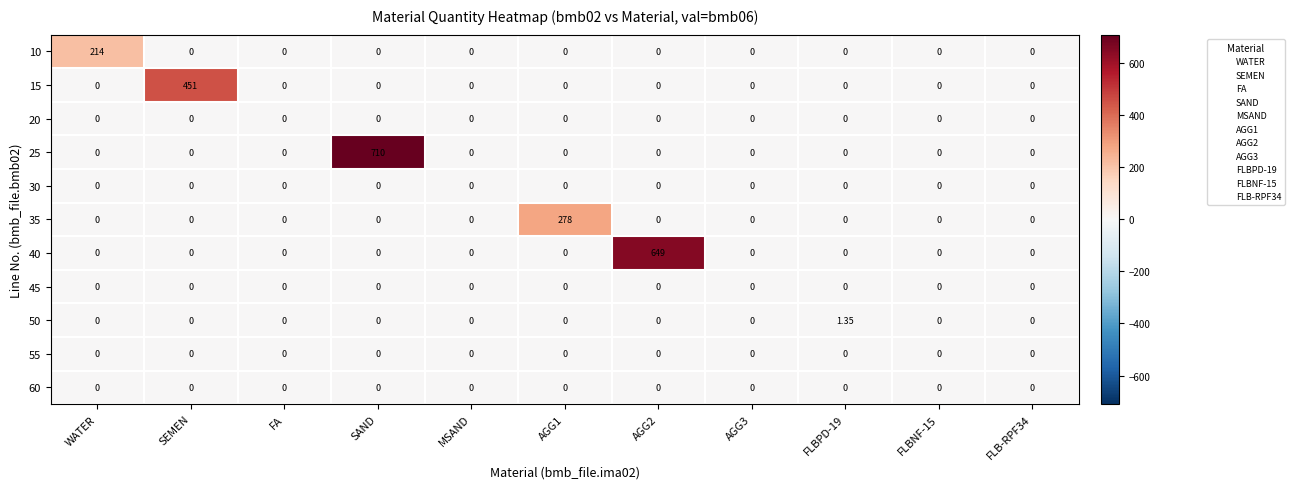

At which category is the sum across all series the highest?

SAND